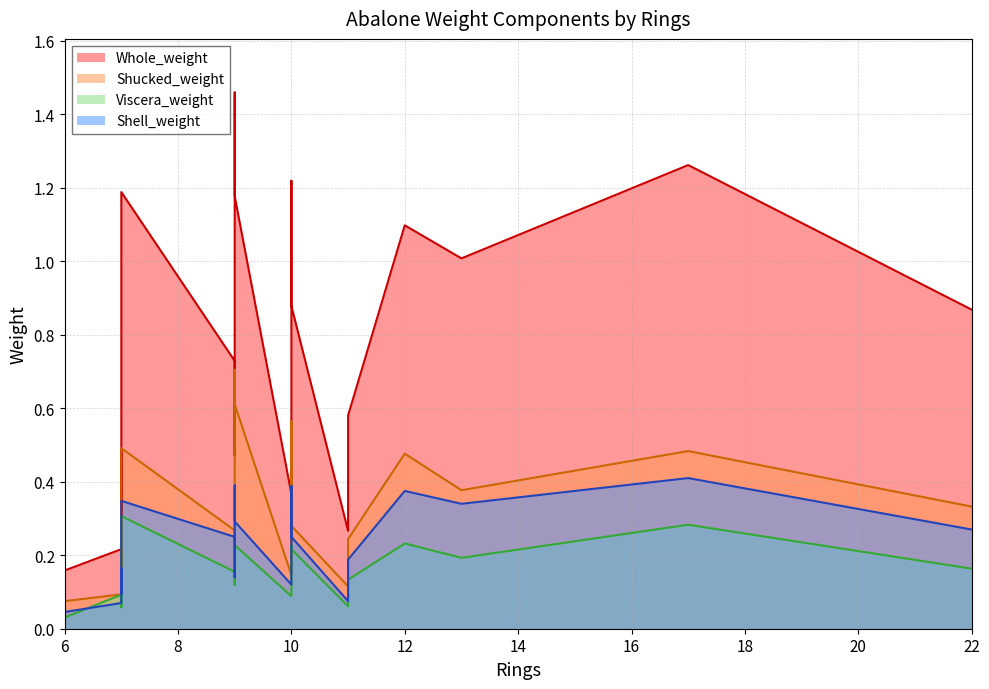

Does the chart display data point markers on the line(s)?

No